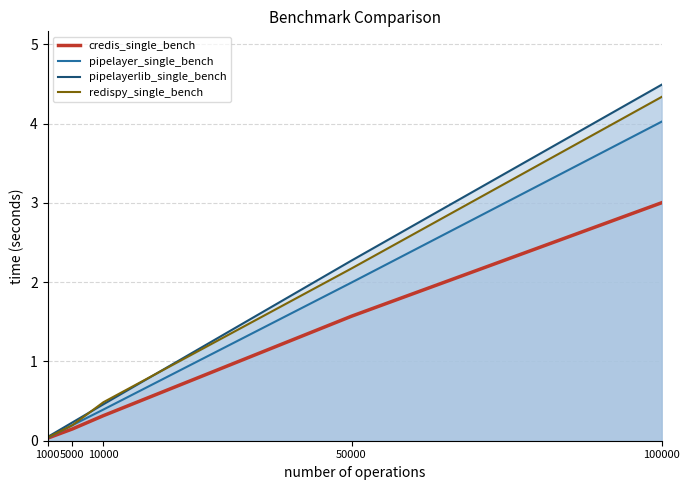

What is the value of the credis_single_bench point at the 3rd from the left?

0.3